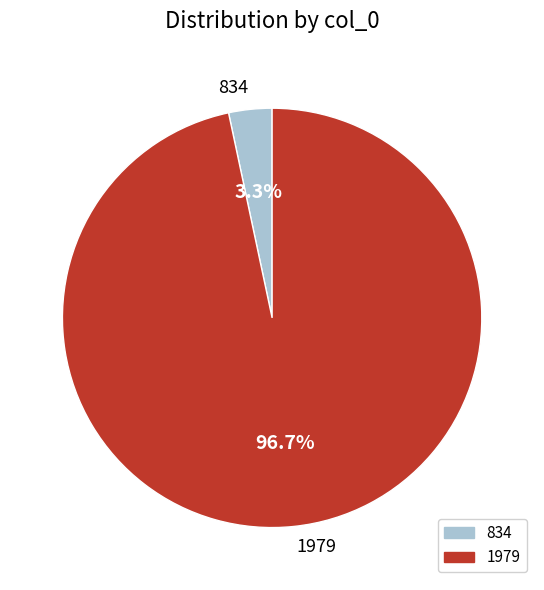

Which has a higher value, 834 or 1979?

1979